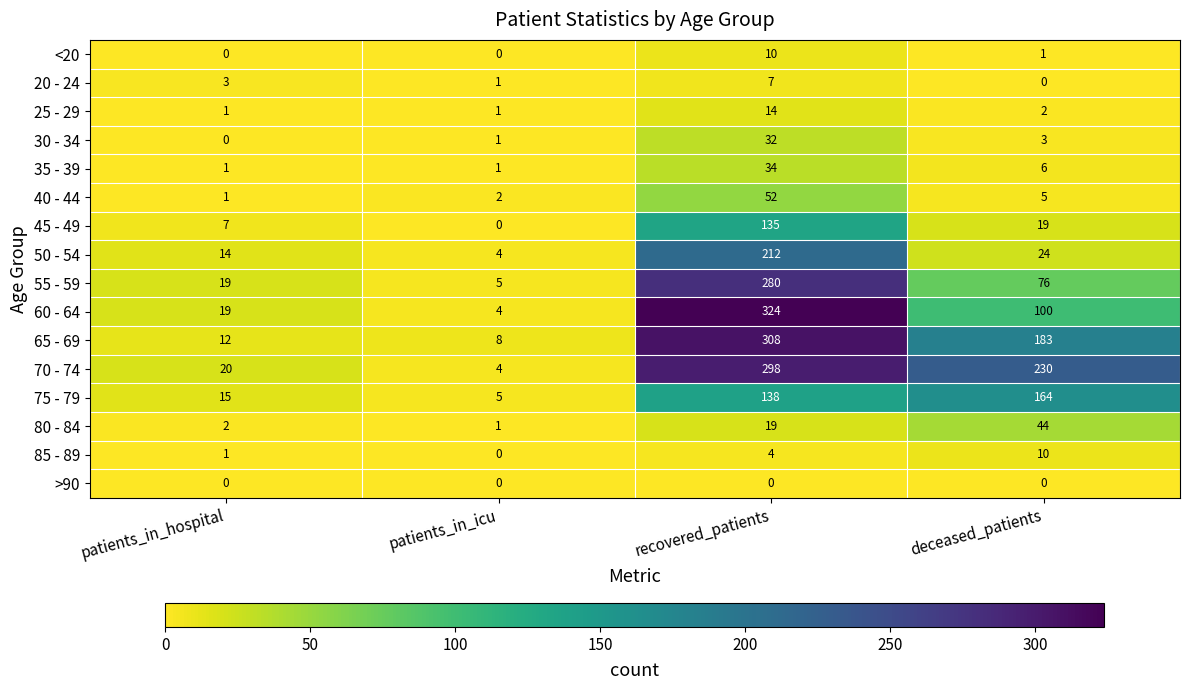

At which label is 25 - 29 closest to 7?

deceased_patients